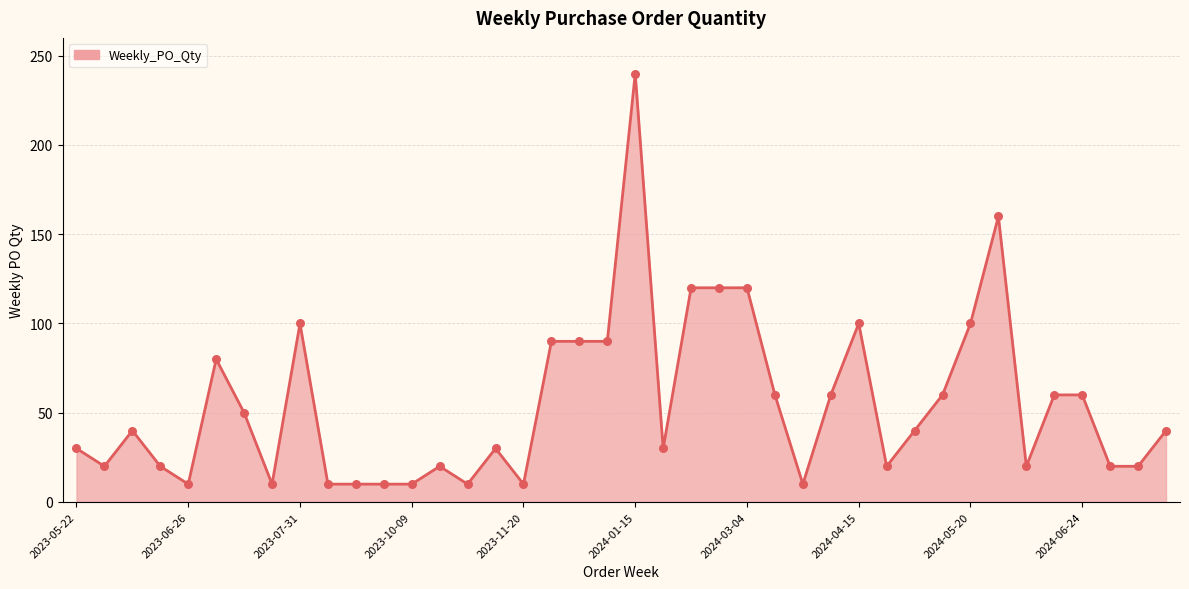

What is the difference between the maximum and minimum values?

230